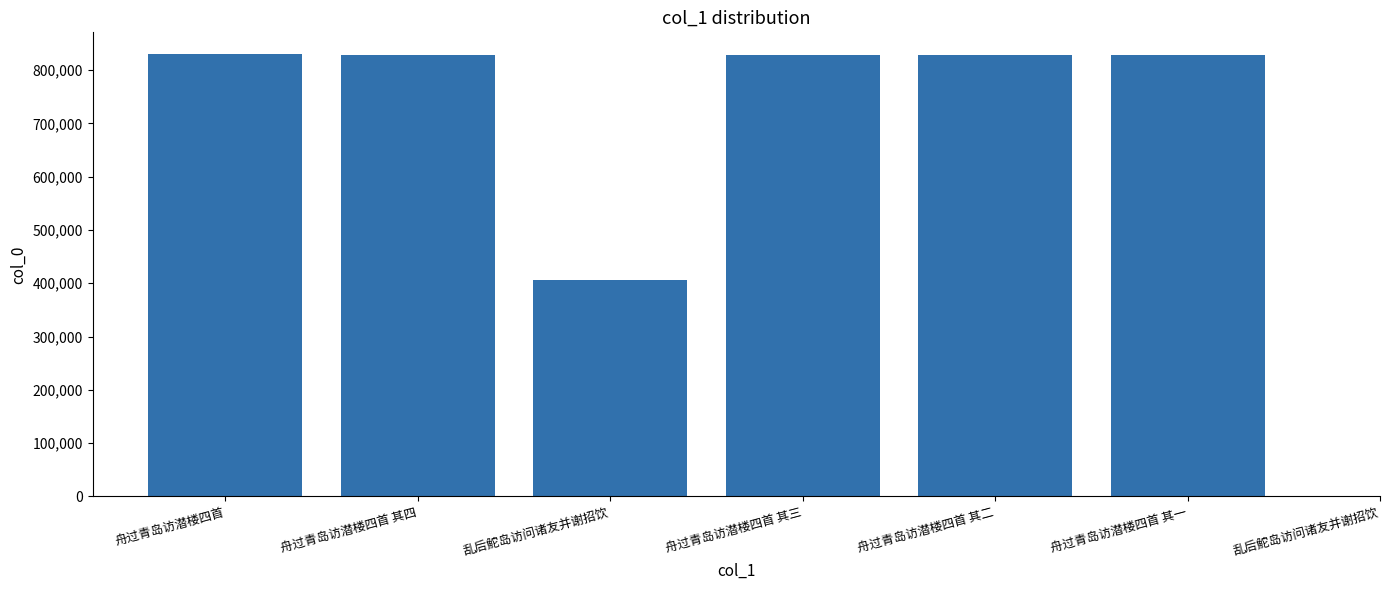

Reading right to left, transcribe all the data shown in this chart.

278958	828329	828330	828331	405482	828332	829466